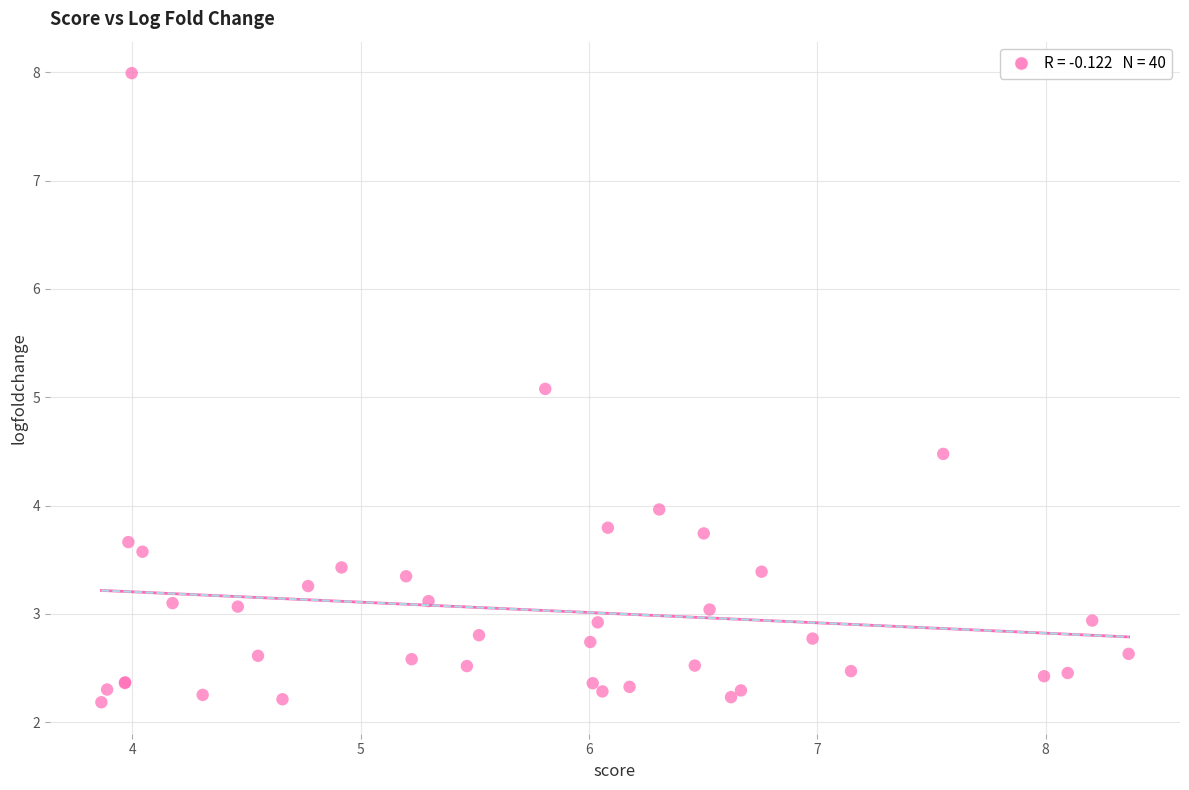

What Y value in the scatter plot is closest to 5?

5.1